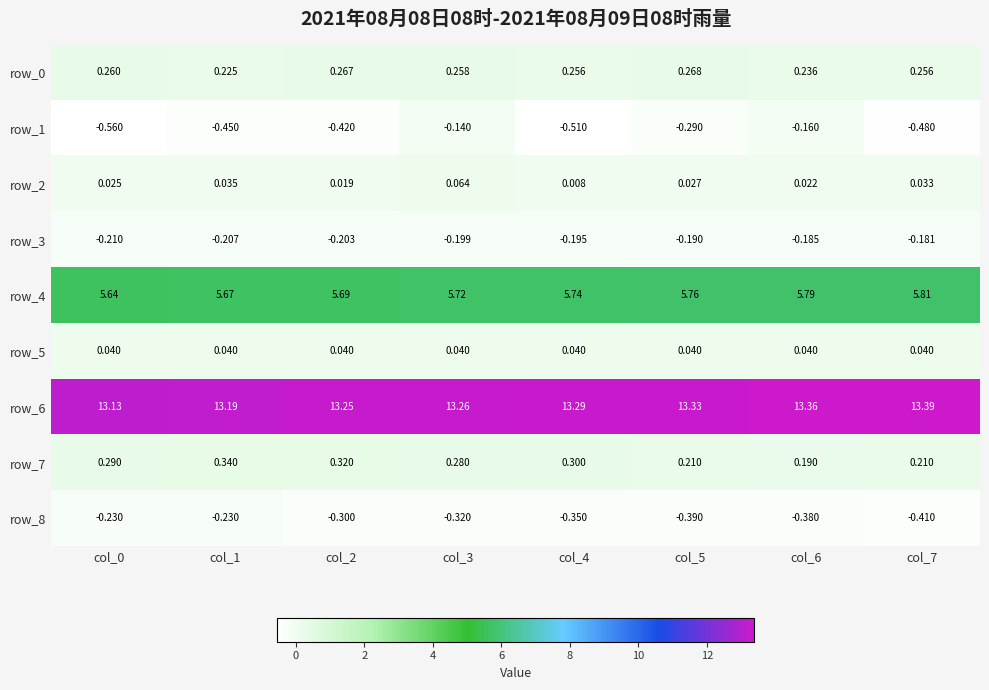

At how many categories does at least one series exceed 2?

8